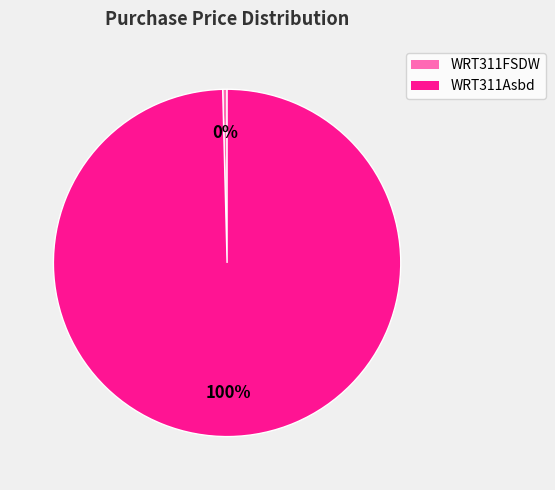

Is it true that WRT311Asbd is 100% of the pie?

True